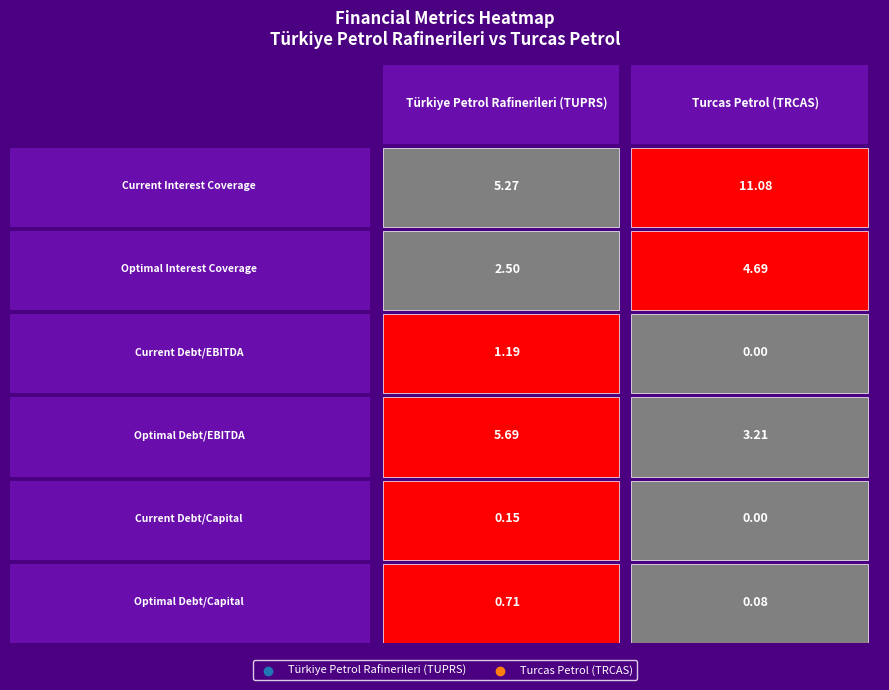

What is the sum of the optimal_interest_coverage values at 0 and 1?

7.2